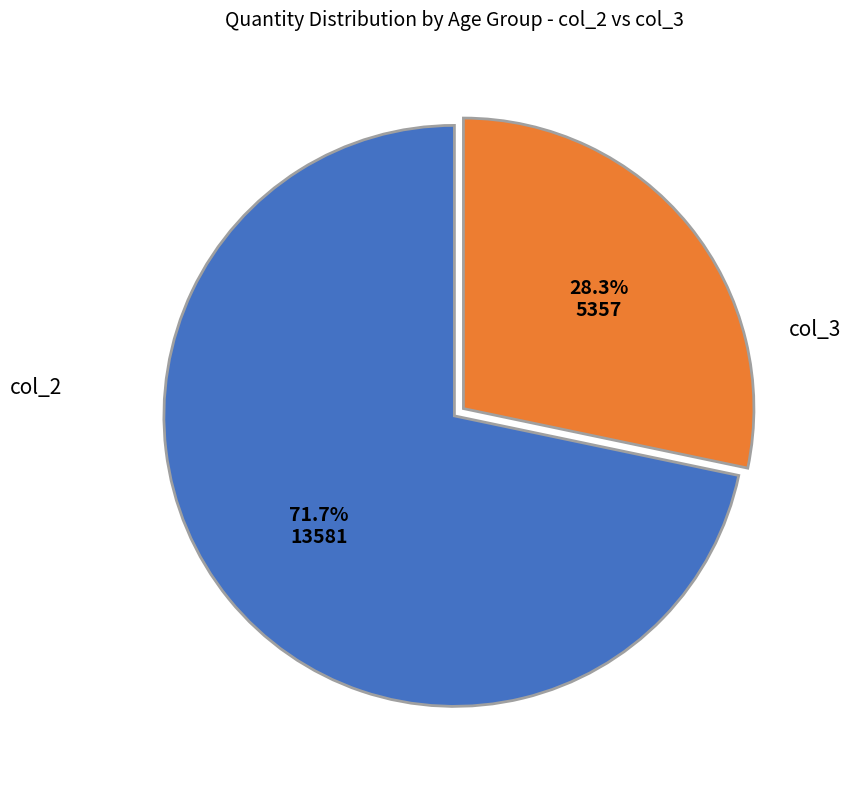

Is there any slice that represents more than half of the pie?

Yes